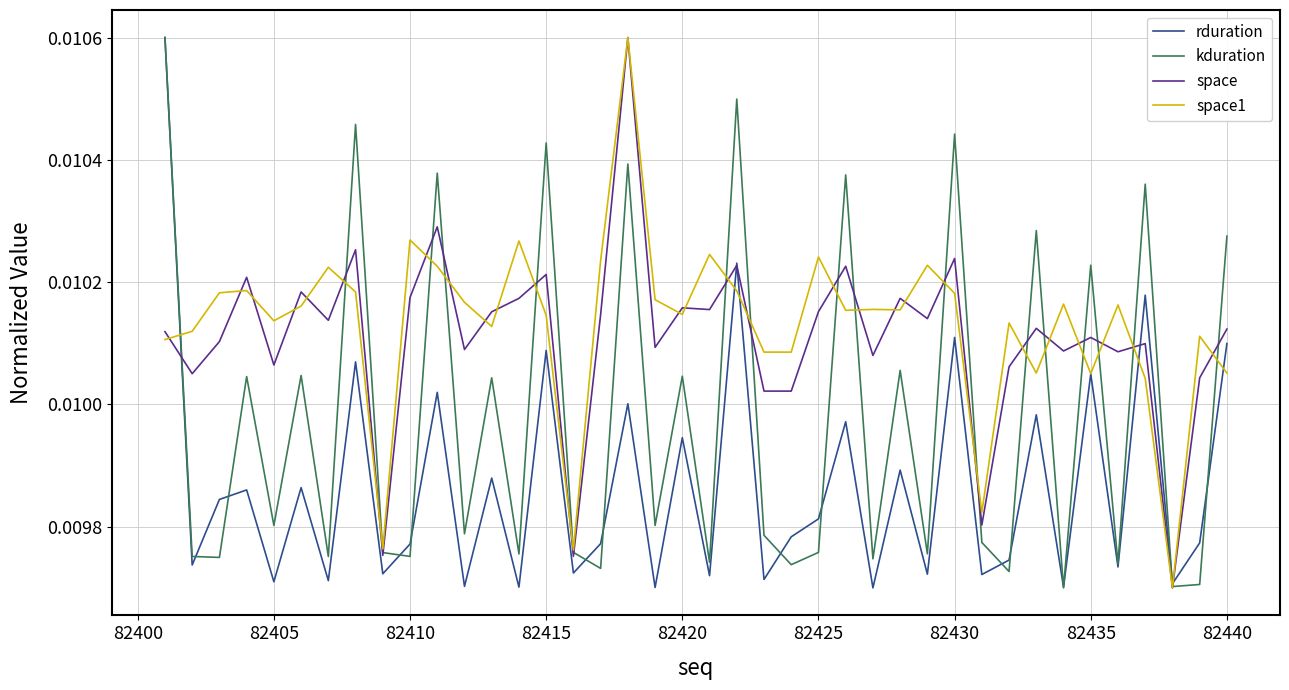

After their last crossing, which series has the higher values: rduration or space1?

rduration